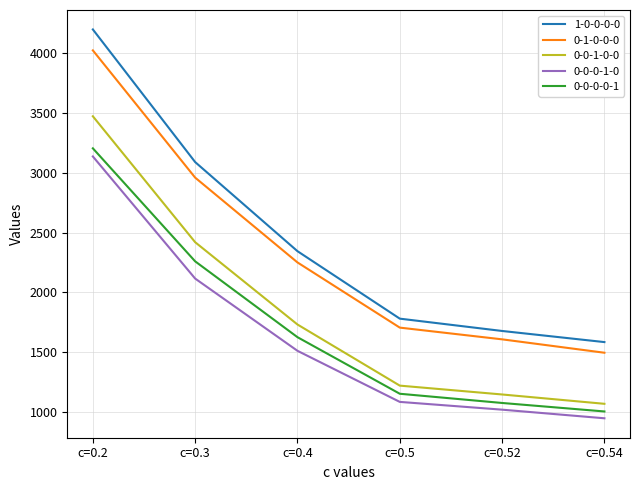

Reading right to left, transcribe all the data shown in this chart.

1-0-0-0-0: 1584	1677	1780	2344	3089	4198
0-1-0-0-0: 1495	1607	1705	2250	2959	4023
0-0-1-0-0: 1068	1146	1220	1731	2419	3472
0-0-0-1-0: 947	1019	1084	1511	2115	3136
0-0-0-0-1: 1004	1075	1152	1625	2259	3204